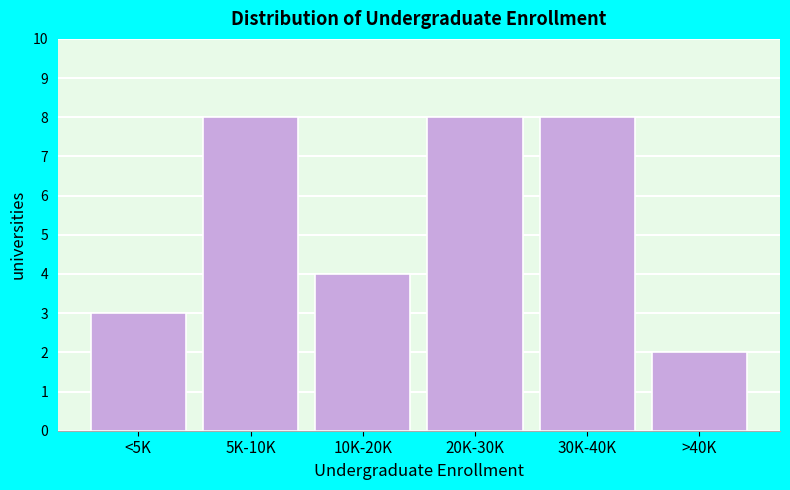

Reading right to left, what are all the values shown in this chart?

2	8	8	4	8	3